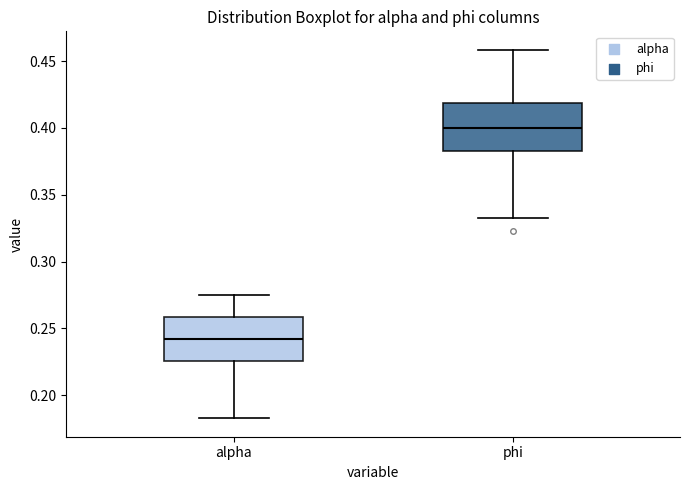

Reading left to right, transcribe this box plot: for each box, give where its median line is, the range the box spans, and where its two whiskers end, as read against the y-axis. The values are not printed on the chart, so give them approximately, as read against the axis.

alpha: median 0.240, box 0.225 to 0.260, whiskers 0.185 to 0.275
phi: median 0.400, box 0.385 to 0.420, whiskers 0.335 to 0.460